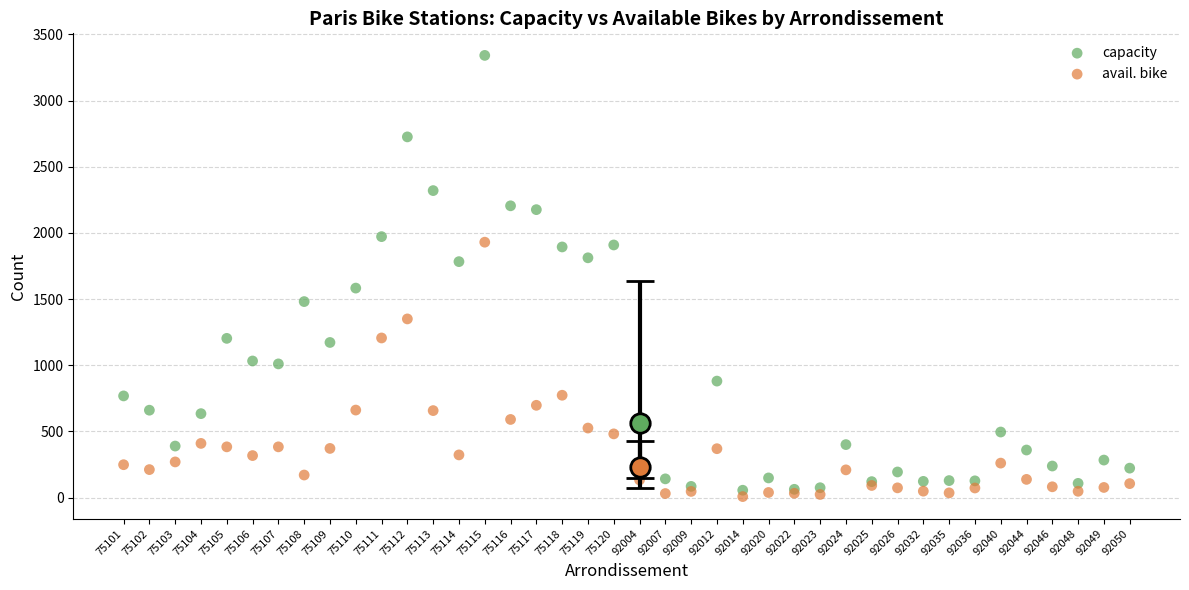

What are all the series names shown in the legend?

capacity, avail. bike